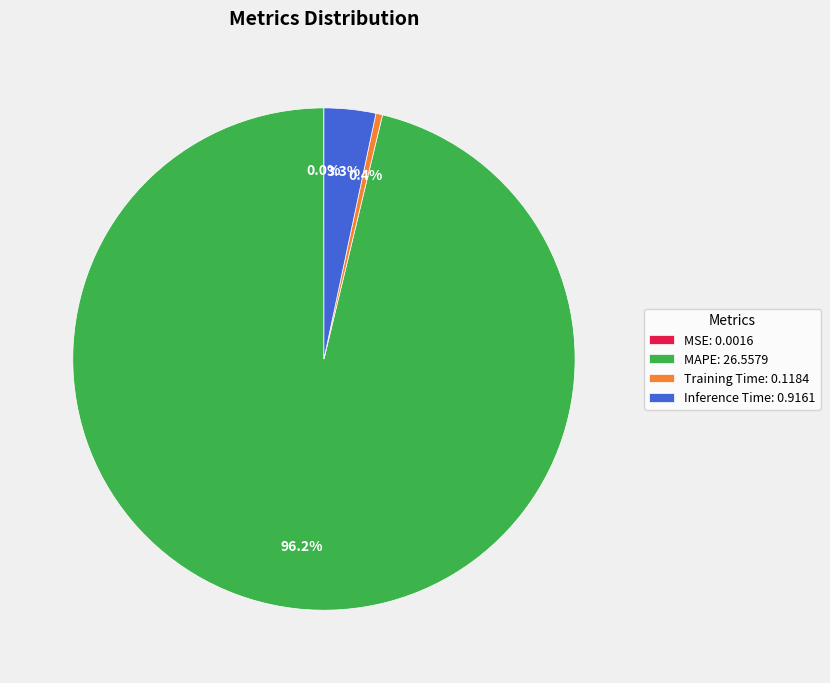

Does any single category account for the majority?

Yes